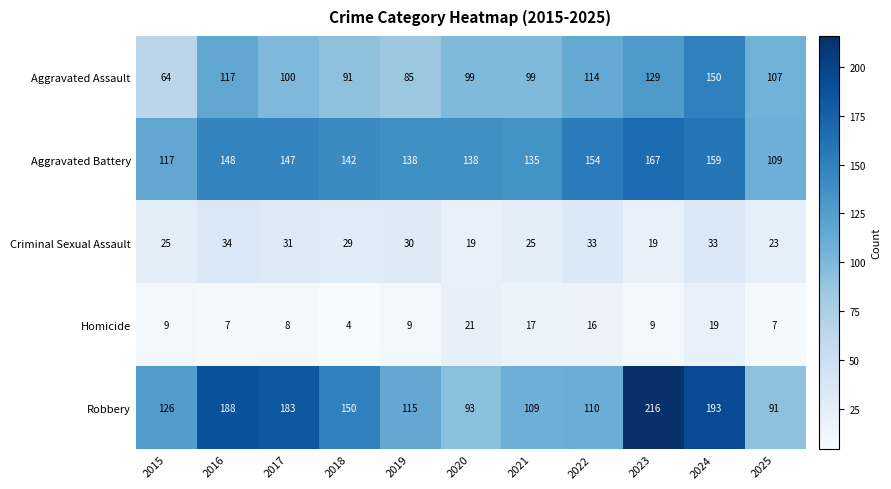

The value of Criminal Sexual Assault at 2020 is 32. True or false?

False